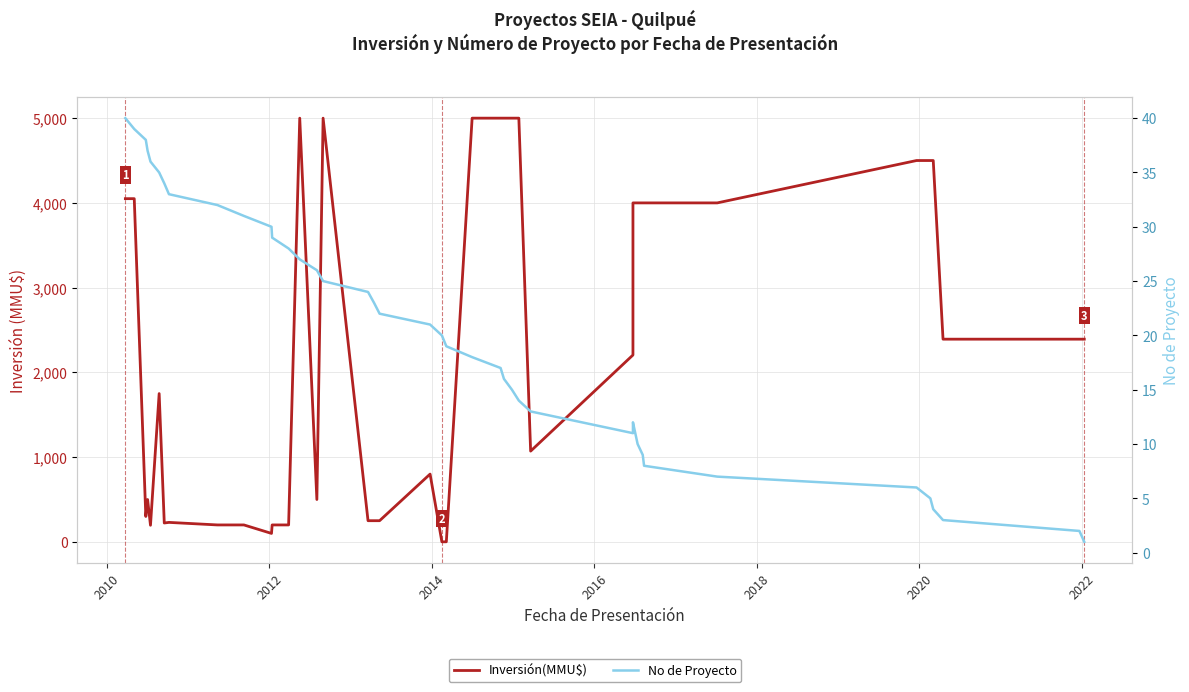

What is the greatest value displayed?

5000